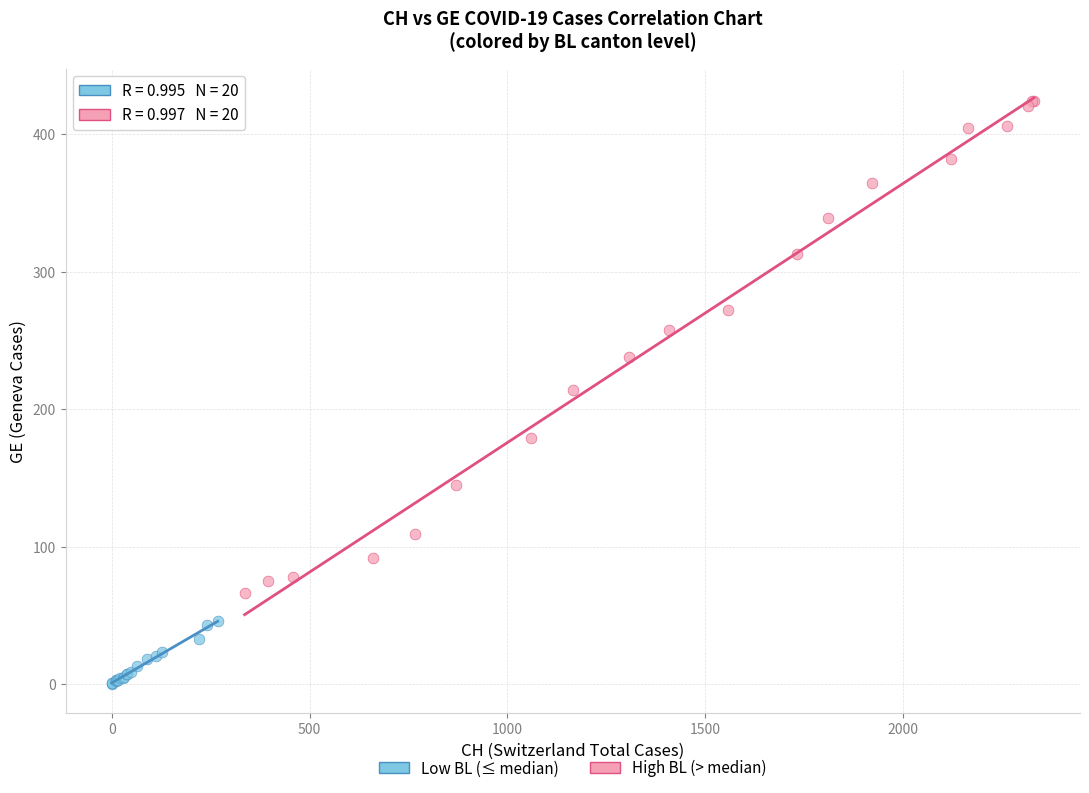

Which series has the largest Y range (max minus min)?

High BL (> median)